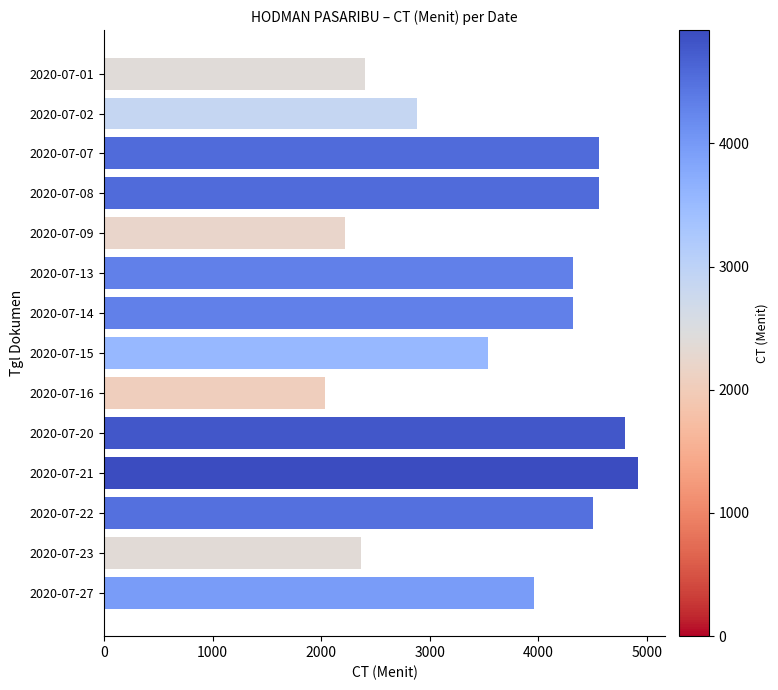

Where is the data nearest to the value 3480?

2020-07-15